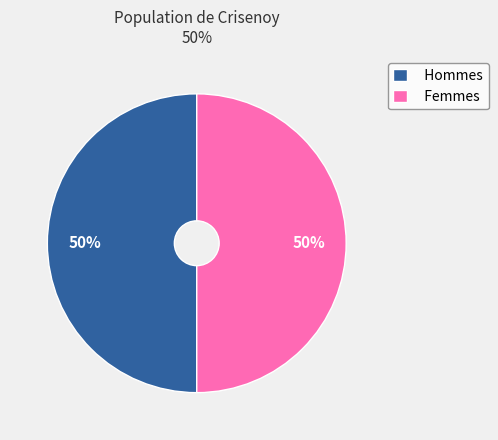

To the nearest percent, what is the average slice percentage?

50%